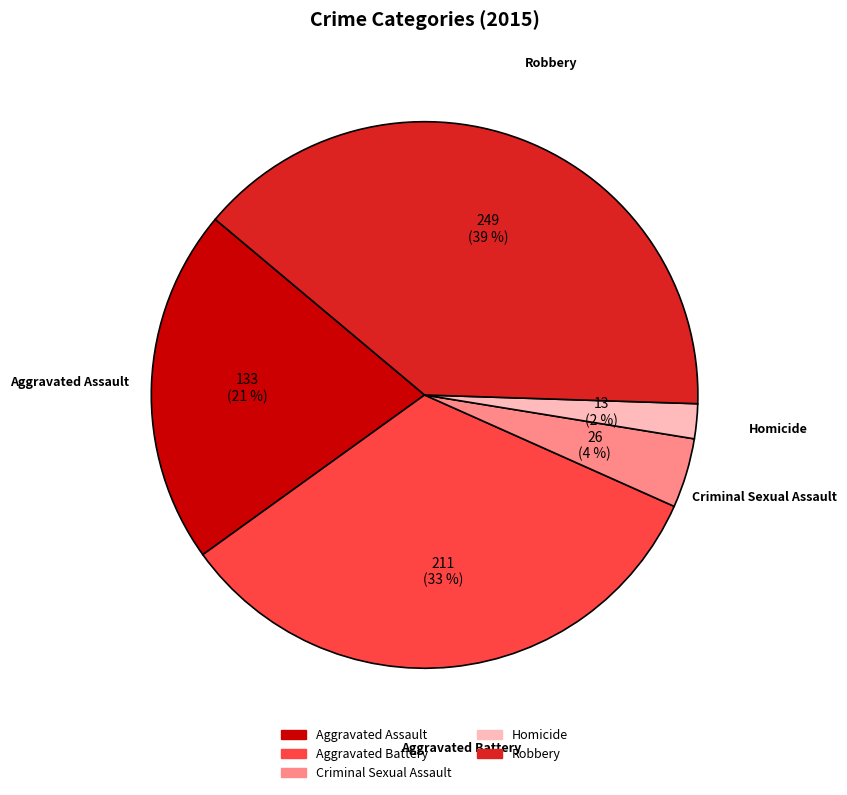

Combined, do Aggravated Assault and Robbery account for over 50%?

Yes